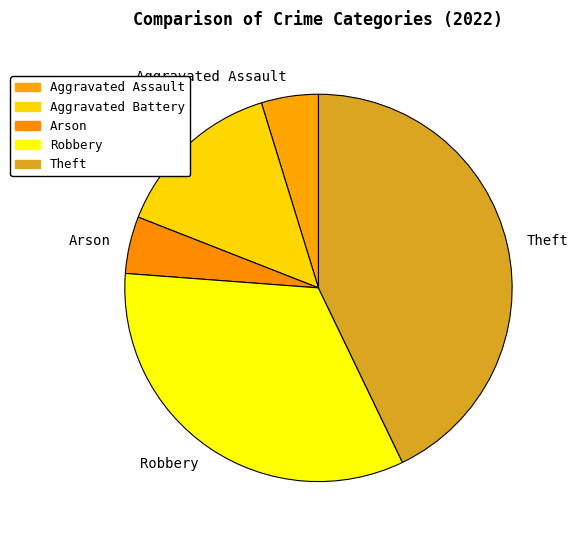

How many slices are in this pie chart?

5